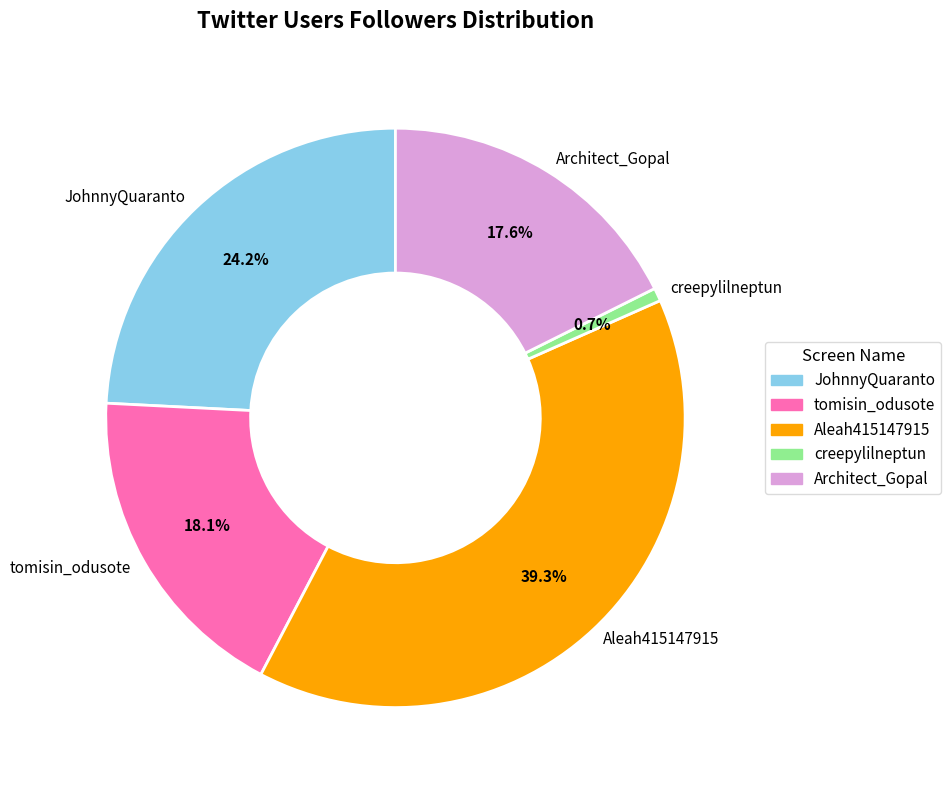

How many segments does this pie chart have?

5